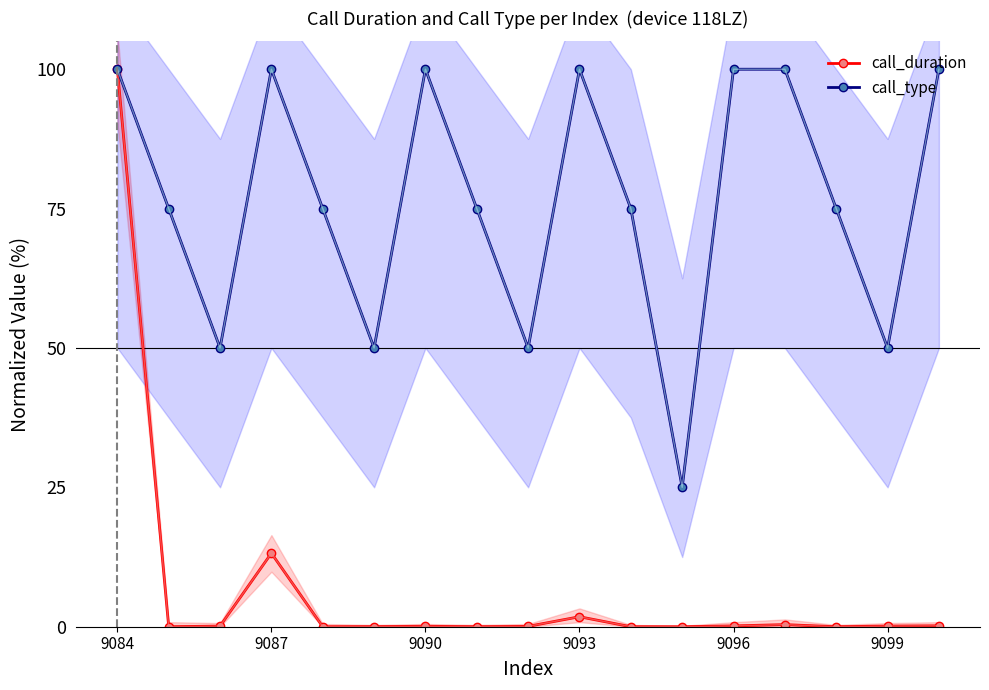

What is the lowest value of the call_type series?

25.0